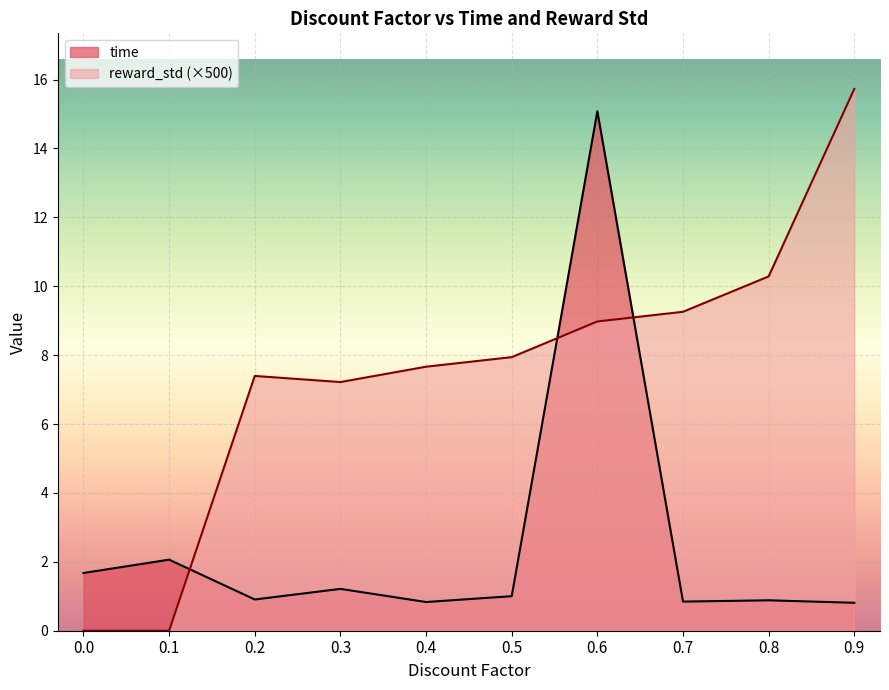

Which series has the largest total across all categories?

reward_std (×500)